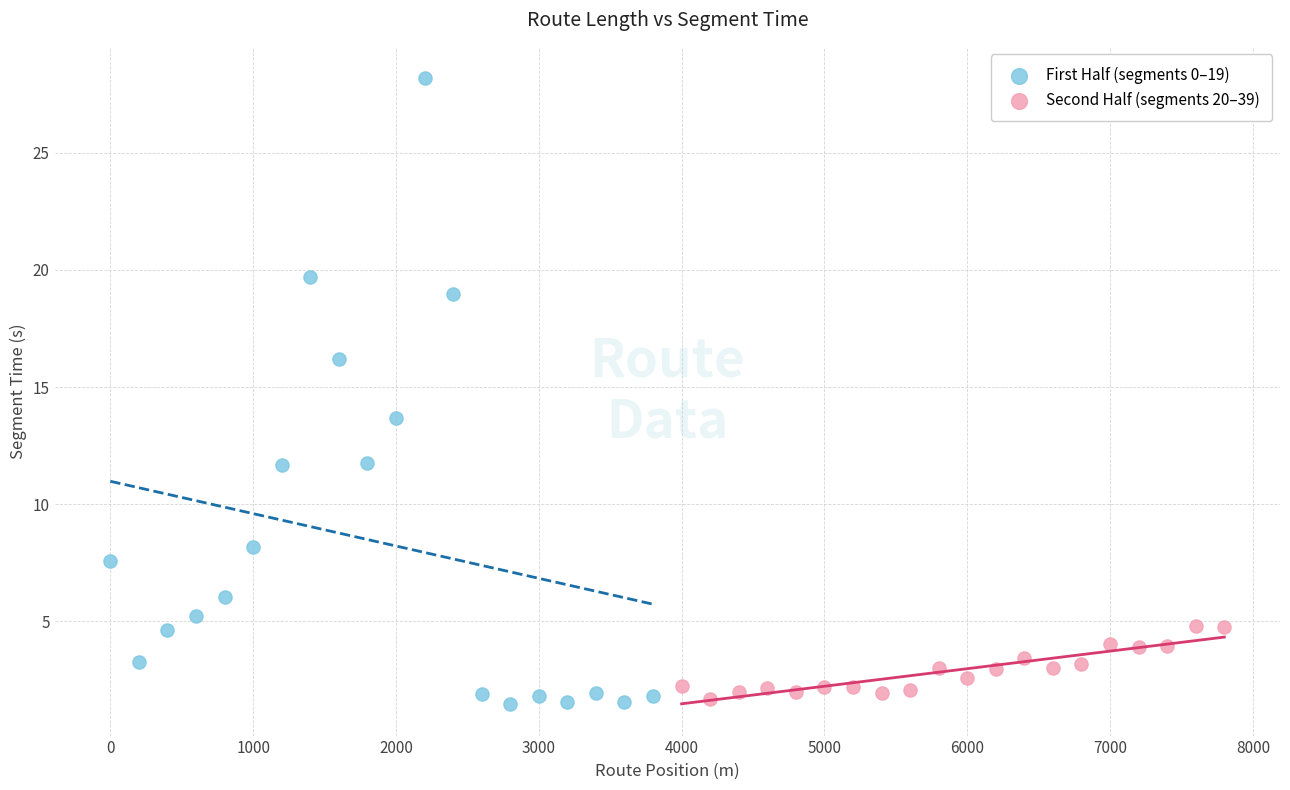

What are all the series names shown in the legend?

First Half (segments 0–19), Second Half (segments 20–39)